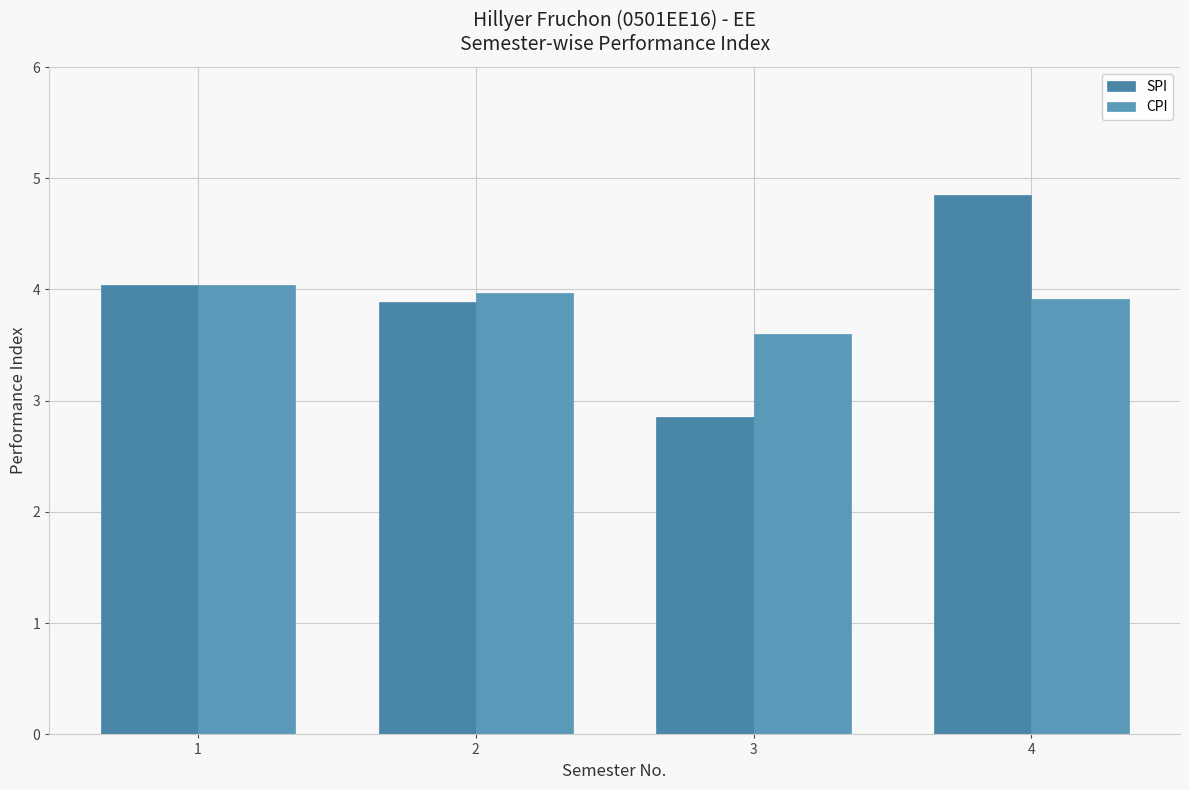

What are all the series names shown in the legend?

SPI, CPI